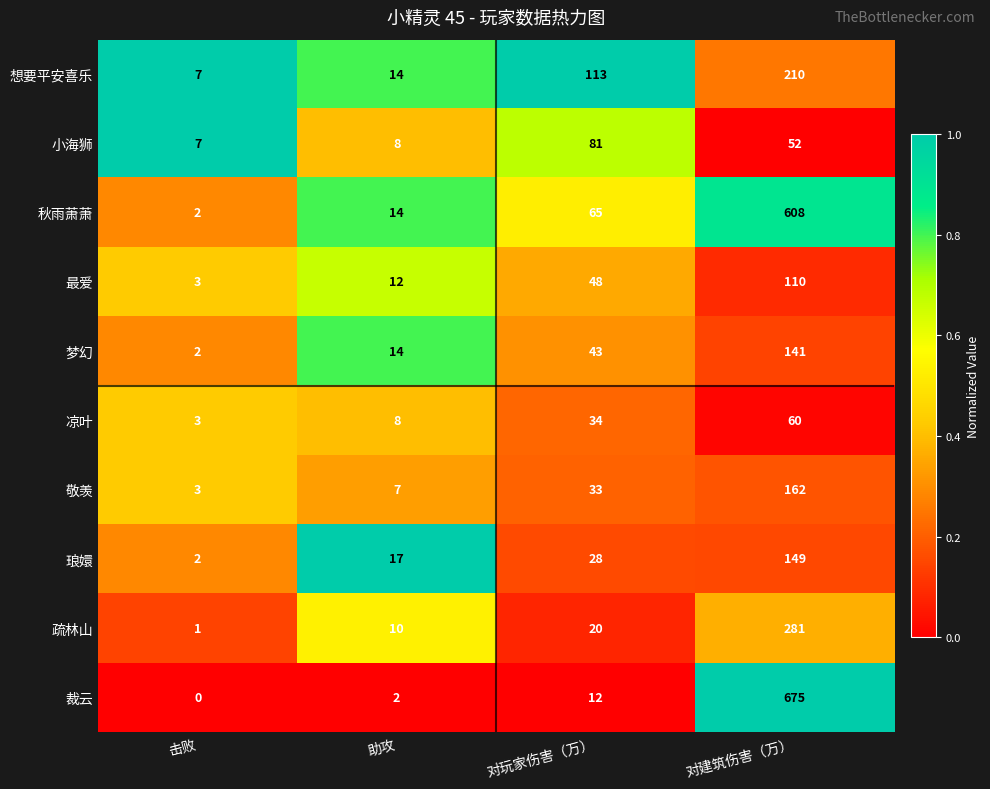

Count the number of categories in the chart.

4